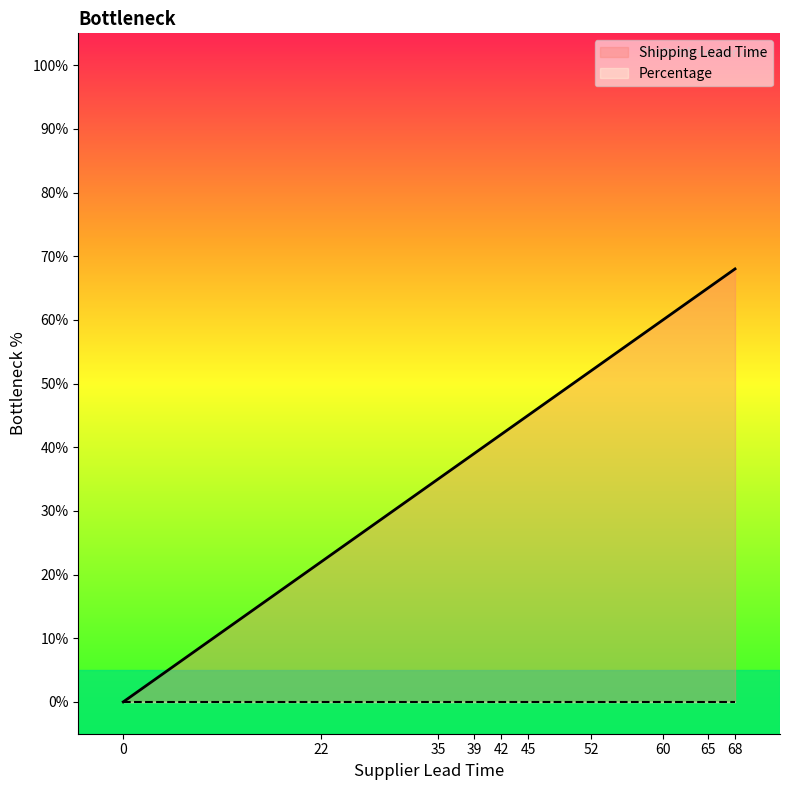

What are all the series names shown in the legend?

Shipping Lead Time, Percentage